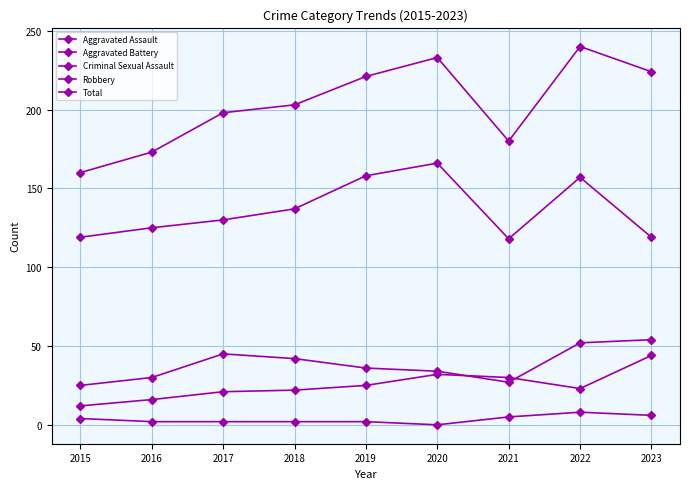

Reading left to right, what are all the values shown in this chart?

Aggravated Assault: 2015=12	2016=16	2017=21	2018=22	2019=25	2020=32	2021=30	2022=23	2023=44
Aggravated Battery: 2015=25	2016=30	2017=45	2018=42	2019=36	2020=34	2021=27	2022=52	2023=54
Criminal Sexual Assault: 2015=4	2016=2	2017=2	2018=2	2019=2	2020=0	2021=5	2022=8	2023=6
Robbery: 2015=119	2016=125	2017=130	2018=137	2019=158	2020=166	2021=118	2022=157	2023=119
Total: 2015=160	2016=173	2017=198	2018=203	2019=221	2020=233	2021=180	2022=240	2023=224